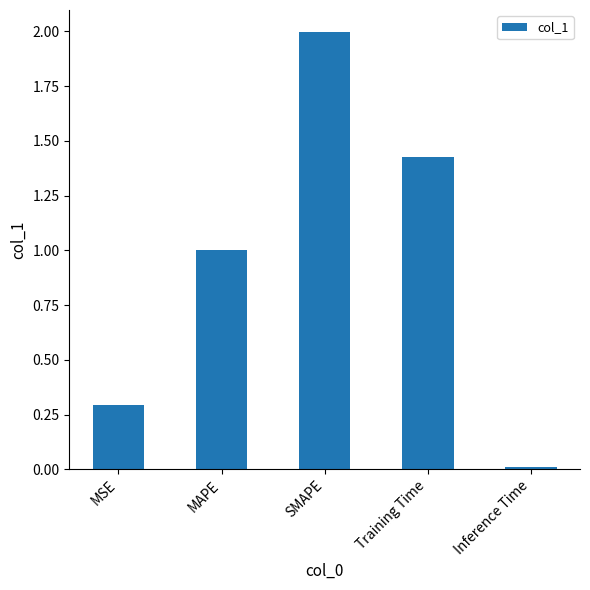

True or false: the data shows 2.0 at SMAPE.

True